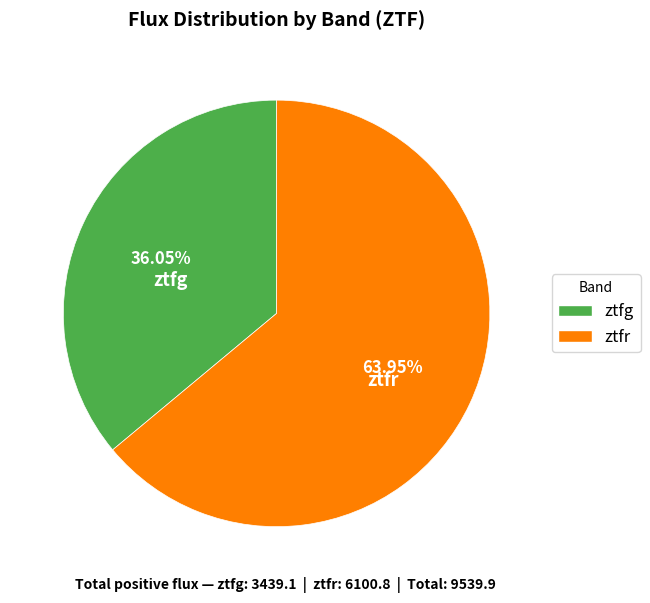

To the nearest percent, what is the difference between the largest and smallest slice percentages?

28%